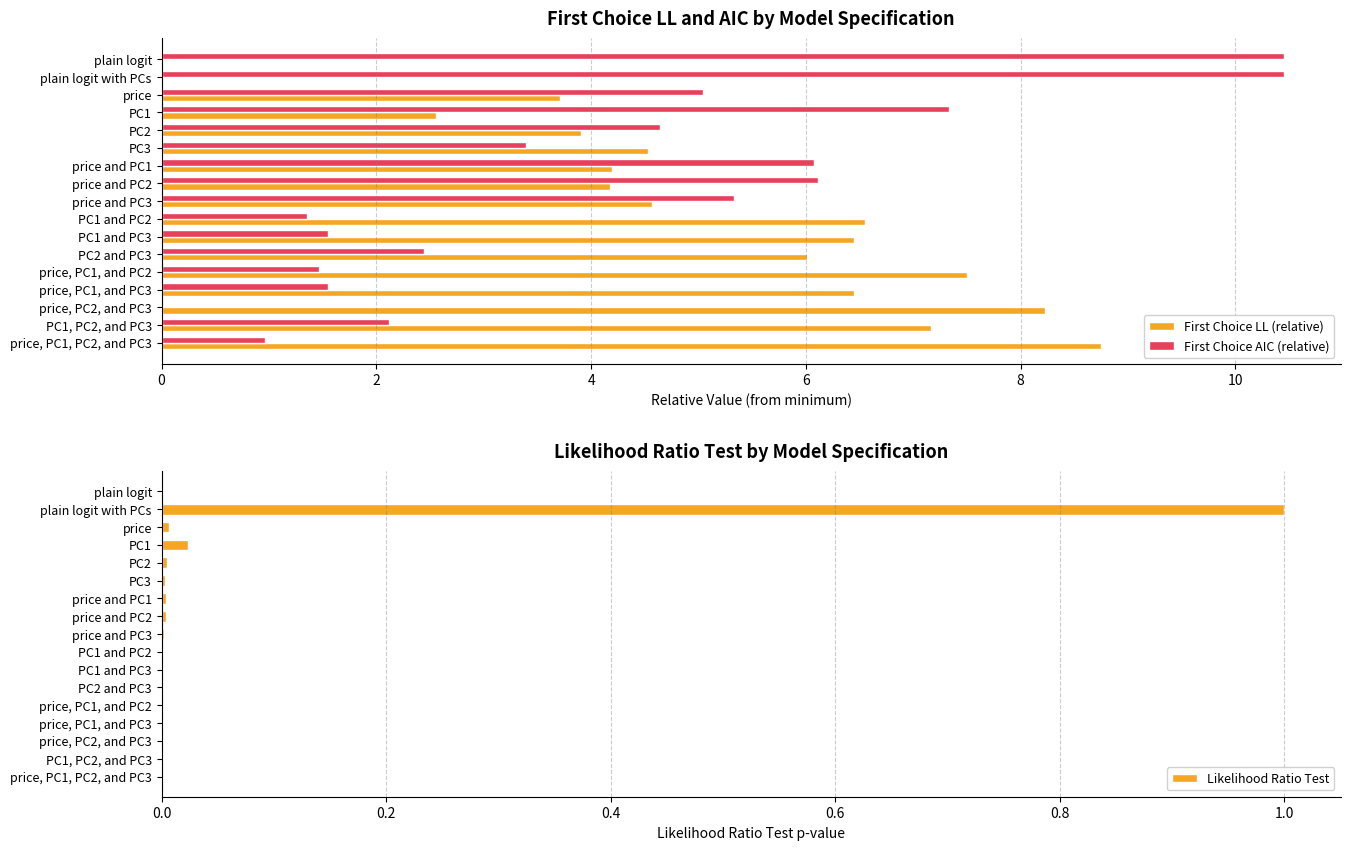

What are all the series names shown in the legend?

First Choice LL (relative), First Choice AIC (relative), Likelihood Ratio Test